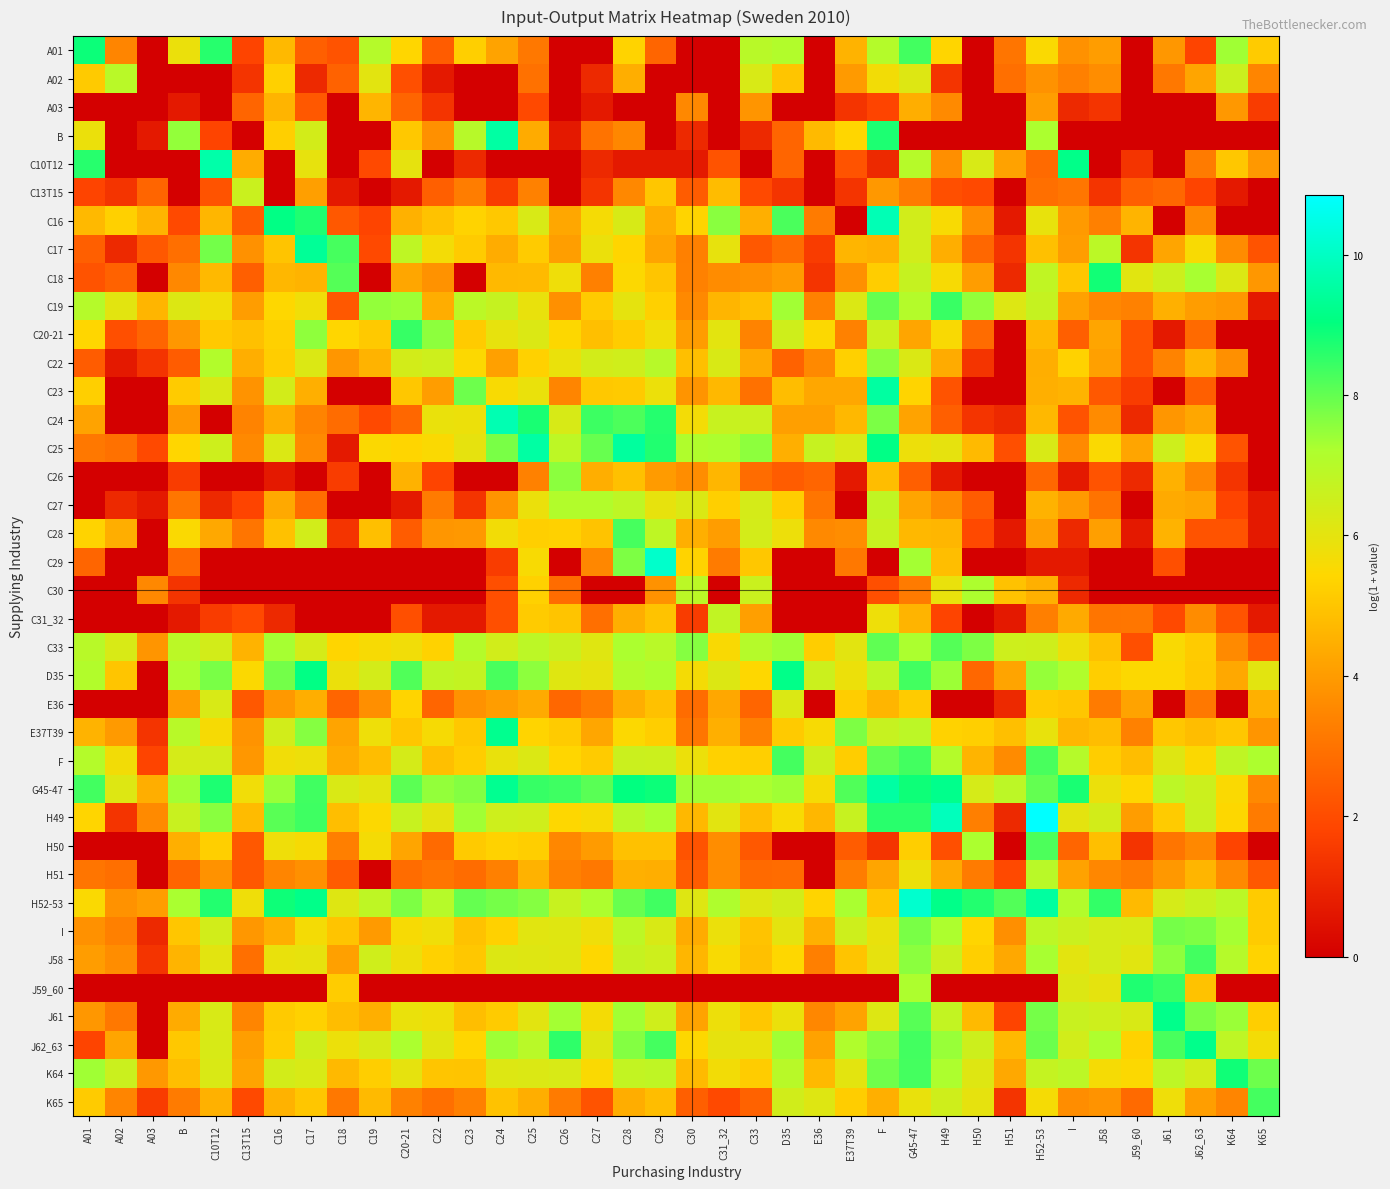

Rank the series at B from highest to lowest value.

B, G45-47, H52-53, D35, E37T39, C33, H49, F, C19, A01, C28, C25, C23, J62_63, I, K64, J58, H50, J61, E36, C24, C20-21, C18, K65, C27, C17, C29, H51, C22, C16, C26, C30, A03, C31_32, A02, C10T12, C13T15, J59_60